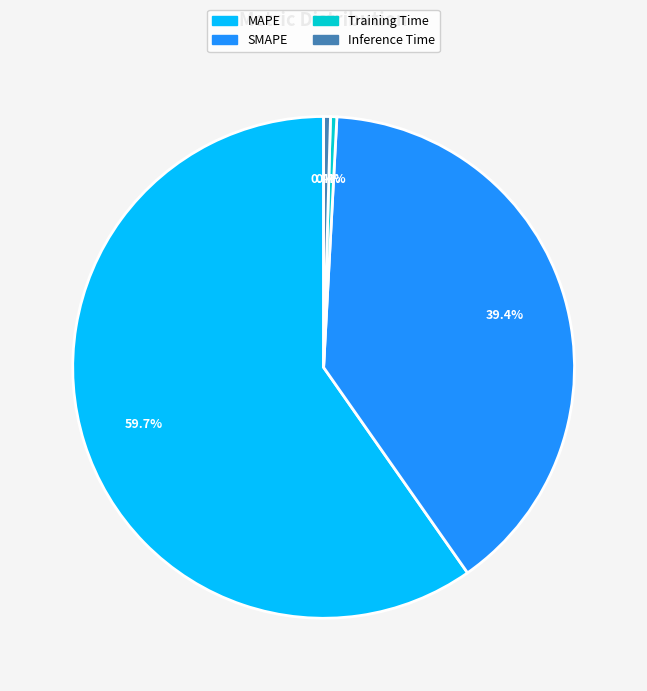

What percentage is NOT represented by Training Time?

99.6%